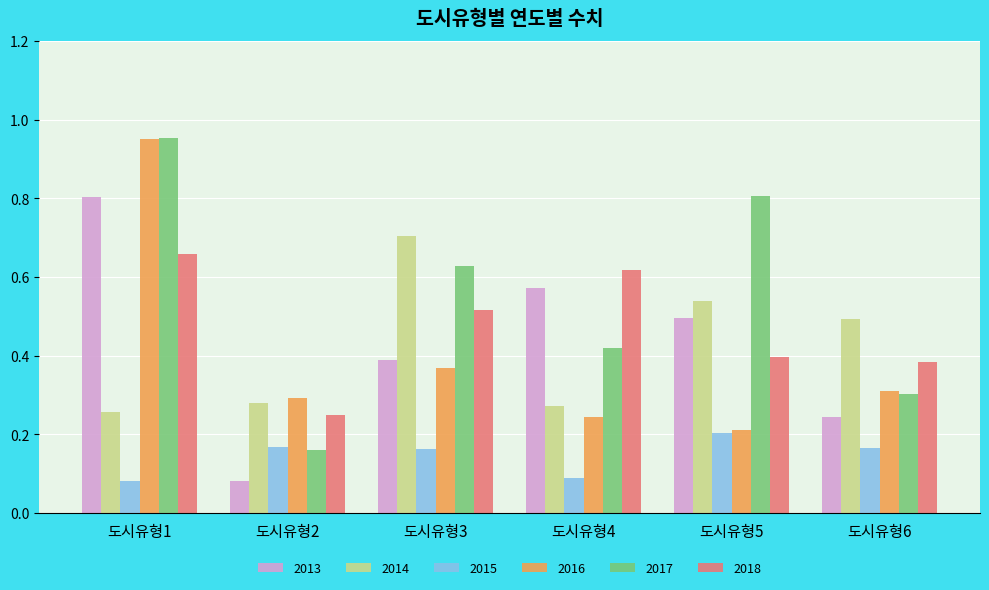

How many series are shown in this chart?

6